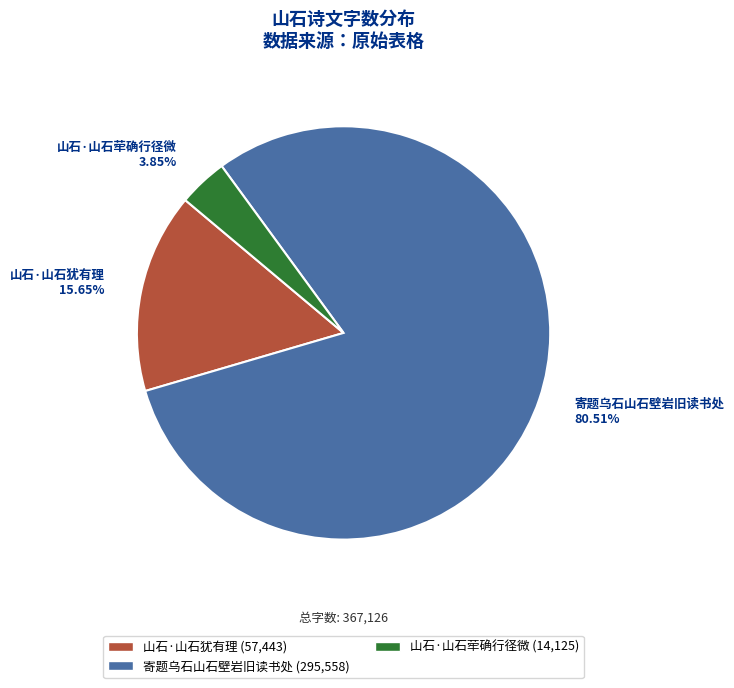

Between 寄题乌石山石壁岩旧读书处 and 山石·山石荦确行径微, which is larger?

寄题乌石山石壁岩旧读书处